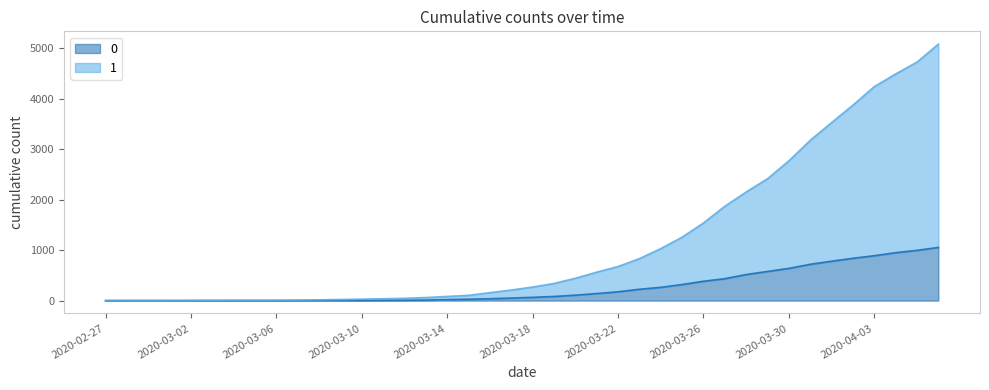

Reading left to right, what are all the values shown in this chart?

1: 2020-02-27=3	2020-02-28=4	2020-02-29=4	2020-03-01=4	2020-03-02=5	2020-03-03=6	2020-03-04=8	2020-03-05=9	2020-03-06=9	2020-03-07=11	2020-03-08=16	2020-03-09=22	2020-03-10=29	2020-03-11=37	2020-03-12=46	2020-03-13=61	2020-03-14=83	2020-03-15=105	2020-03-16=158	2020-03-17=210	2020-03-18=269	2020-03-19=340	2020-03-20=443	2020-03-21=564	2020-03-22=676	2020-03-23=832	2020-03-24=1031	2020-03-25=1257	2020-03-26=1539	2020-03-27=1870	2020-03-28=2153	2020-03-29=2416	2020-03-30=2770	2020-03-31=3177	2020-04-01=3528	2020-04-02=3874	2020-04-03=4241	2020-04-04=4492	2020-04-05=4727	2020-04-06=5082
0: 2020-02-27=0	2020-02-28=0	2020-02-29=0	2020-03-01=0	2020-03-02=0	2020-03-03=0	2020-03-04=0	2020-03-05=0	2020-03-06=0	2020-03-07=1	2020-03-08=2	2020-03-09=2	2020-03-10=2	2020-03-11=4	2020-03-12=6	2020-03-13=11	2020-03-14=20	2020-03-15=28	2020-03-16=37	2020-03-17=51	2020-03-18=65	2020-03-19=82	2020-03-20=108	2020-03-21=140	2020-03-22=175	2020-03-23=225	2020-03-24=263	2020-03-25=319	2020-03-26=384	2020-03-27=435	2020-03-28=517	2020-03-29=578	2020-03-30=639	2020-03-31=720	2020-04-01=781	2020-04-02=839	2020-04-03=890	2020-04-04=950	2020-04-05=996	2020-04-06=1054